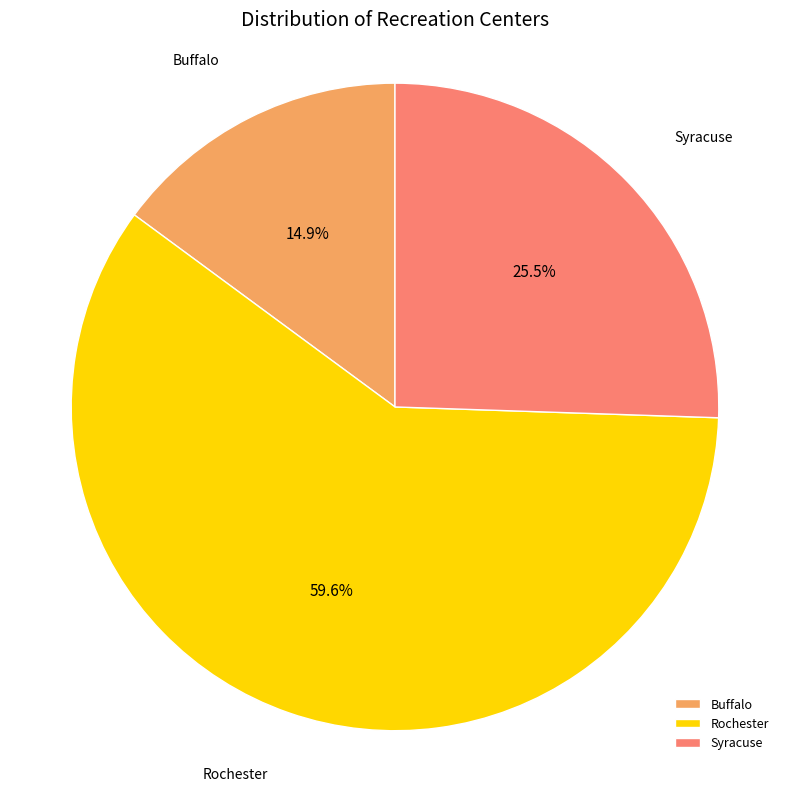

Which category has the biggest portion of the pie?

Rochester